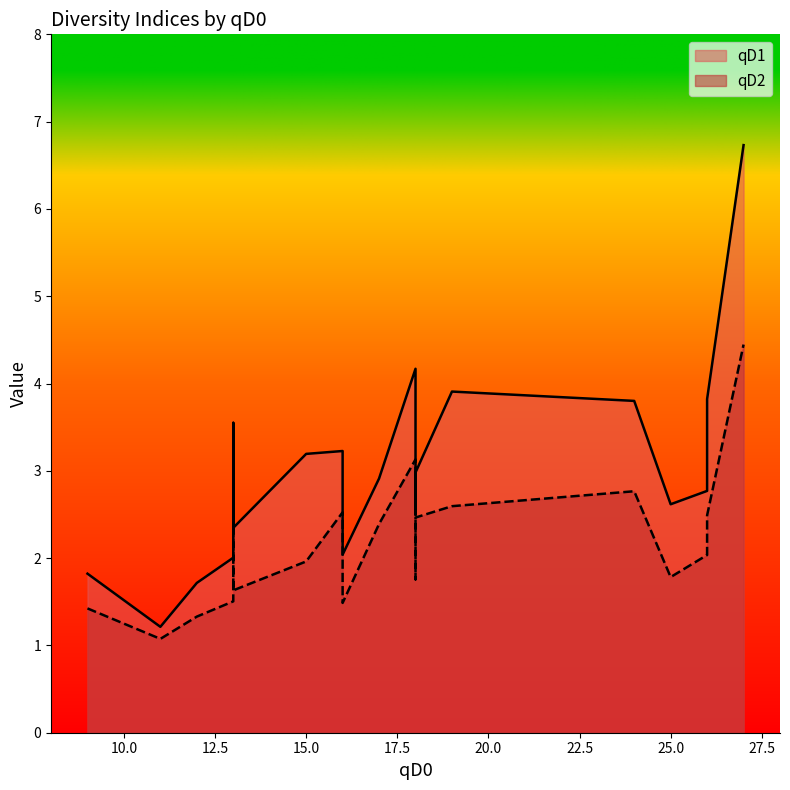

Which series has the widest spread of values?

qD1